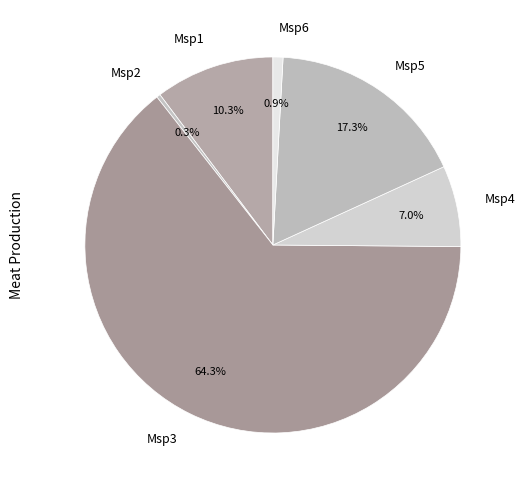

The Msp1 slice represents 4% of the pie. True or false?

False